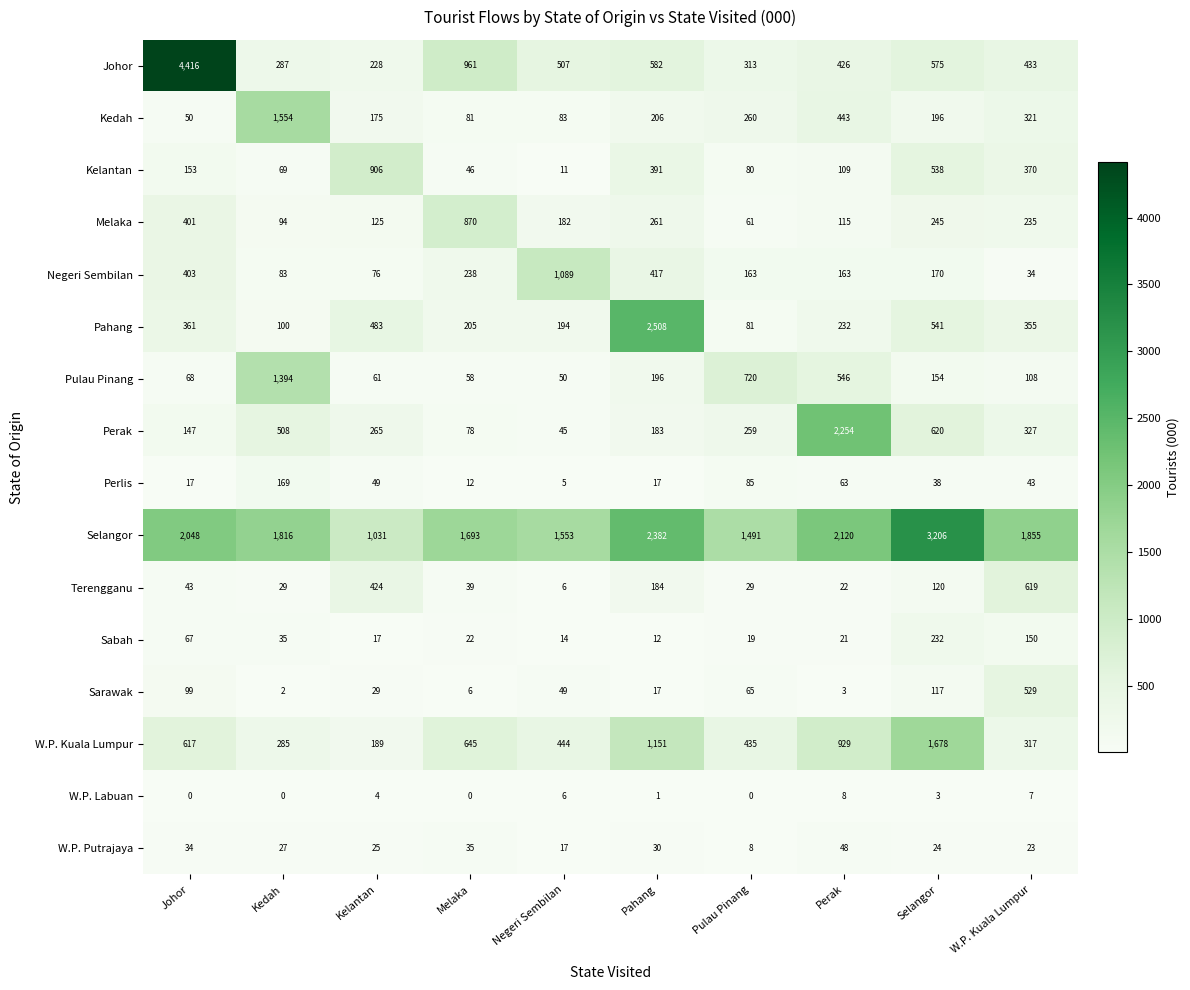

Rank the series by their maximum value, from highest to lowest.

Johor, Selangor, Pahang, Perak, W.P. Kuala Lumpur, Kedah, Pulau Pinang, Negeri Sembilan, Kelantan, Melaka, Terengganu, Sarawak, Sabah, Perlis, W.P. Putrajaya, W.P. Labuan